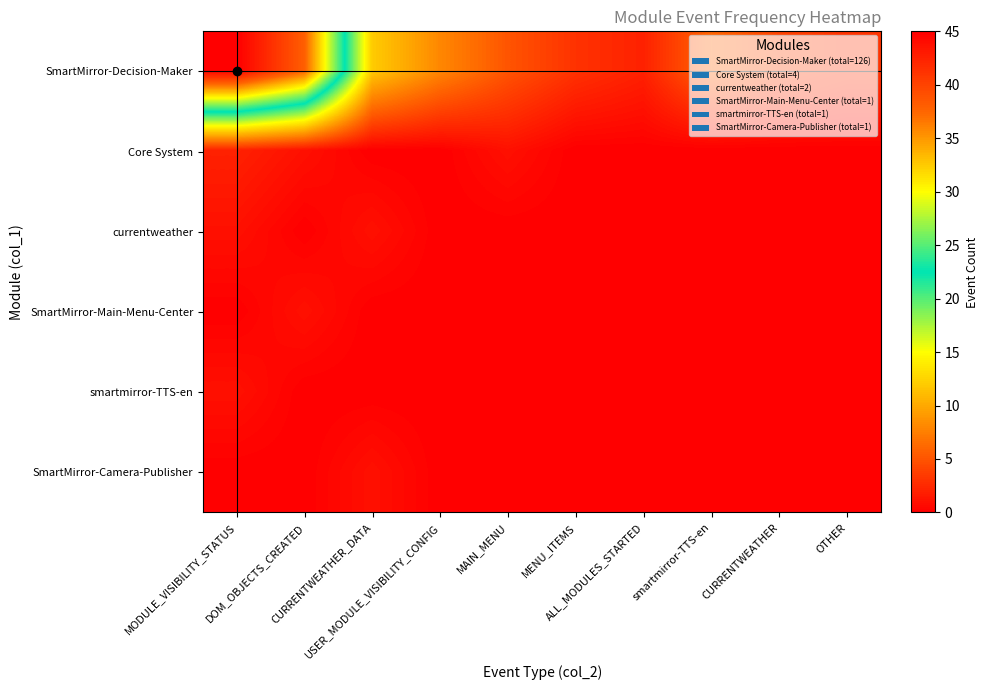

Reading left to right, what are all the values shown in this chart?

SmartMirror-Decision-Maker: MODULE_VISIBILITY_STATUS=45	DOM_OBJECTS_CREATED=38	CURRENTWEATHER_DATA=12	USER_MODULE_VISIBILITY_CONFIG=8	MAIN_MENU=5	MENU_ITEMS=3	ALL_MODULES_STARTED=2	smartmirror-TTS-en=6	CURRENTWEATHER=4	OTHER=3
Core System: MODULE_VISIBILITY_STATUS=2	DOM_OBJECTS_CREATED=1	CURRENTWEATHER_DATA=0	USER_MODULE_VISIBILITY_CONFIG=0	MAIN_MENU=1	MENU_ITEMS=0	ALL_MODULES_STARTED=0	smartmirror-TTS-en=0	CURRENTWEATHER=0	OTHER=0
currentweather: MODULE_VISIBILITY_STATUS=1	DOM_OBJECTS_CREATED=0	CURRENTWEATHER_DATA=1	USER_MODULE_VISIBILITY_CONFIG=0	MAIN_MENU=0	MENU_ITEMS=0	ALL_MODULES_STARTED=0	smartmirror-TTS-en=0	CURRENTWEATHER=0	OTHER=0
SmartMirror-Main-Menu-Center: MODULE_VISIBILITY_STATUS=0	DOM_OBJECTS_CREATED=1	CURRENTWEATHER_DATA=0	USER_MODULE_VISIBILITY_CONFIG=0	MAIN_MENU=0	MENU_ITEMS=0	ALL_MODULES_STARTED=0	smartmirror-TTS-en=0	CURRENTWEATHER=0	OTHER=0
smartmirror-TTS-en: MODULE_VISIBILITY_STATUS=1	DOM_OBJECTS_CREATED=0	CURRENTWEATHER_DATA=0	USER_MODULE_VISIBILITY_CONFIG=0	MAIN_MENU=0	MENU_ITEMS=0	ALL_MODULES_STARTED=0	smartmirror-TTS-en=0	CURRENTWEATHER=0	OTHER=0
SmartMirror-Camera-Publisher: MODULE_VISIBILITY_STATUS=0	DOM_OBJECTS_CREATED=0	CURRENTWEATHER_DATA=1	USER_MODULE_VISIBILITY_CONFIG=0	MAIN_MENU=0	MENU_ITEMS=0	ALL_MODULES_STARTED=0	smartmirror-TTS-en=0	CURRENTWEATHER=0	OTHER=0